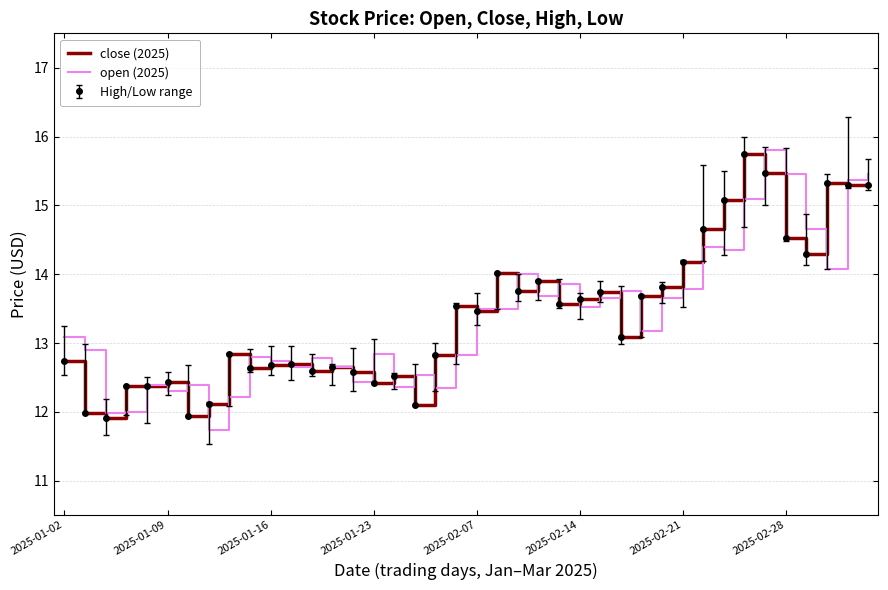

Which series has the widest spread of values?

open (2025)